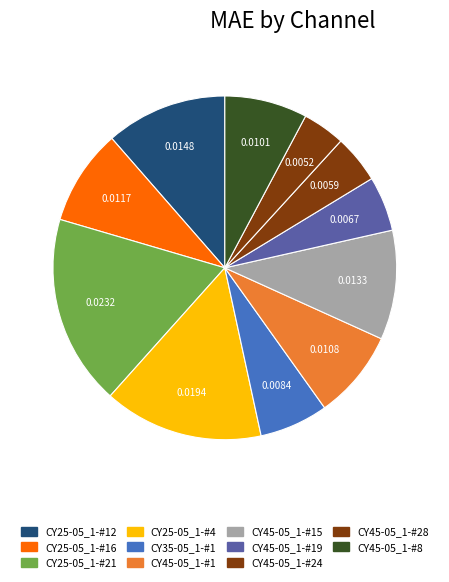

True or false: CY45-05_1-#15 accounts for 19% of the total.

False